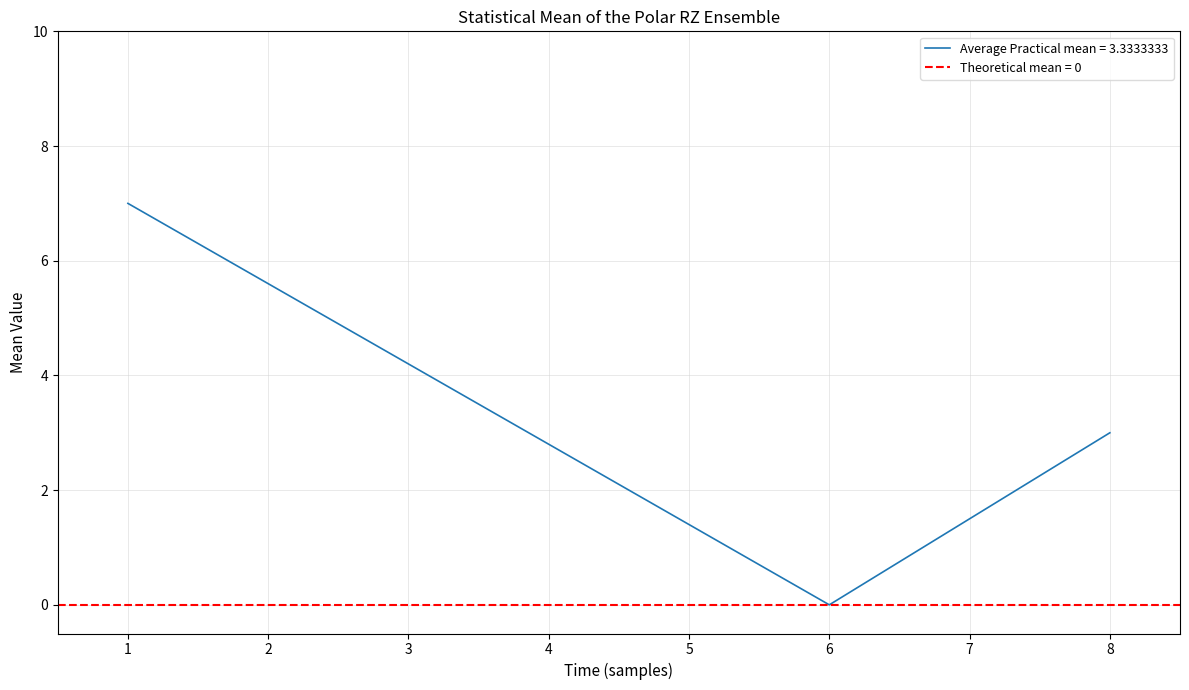

List the labels in order of value, largest first.

1, 8, 6